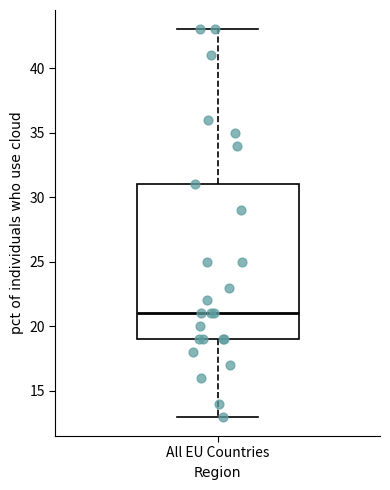

Transcribe this box plot: give where the median line is, the range the box spans, and where the two whiskers end, as read against the y-axis. The values are not printed on the chart, so give them approximately, as read against the axis.

median 21, box 19 to 31, whiskers 13 to 43